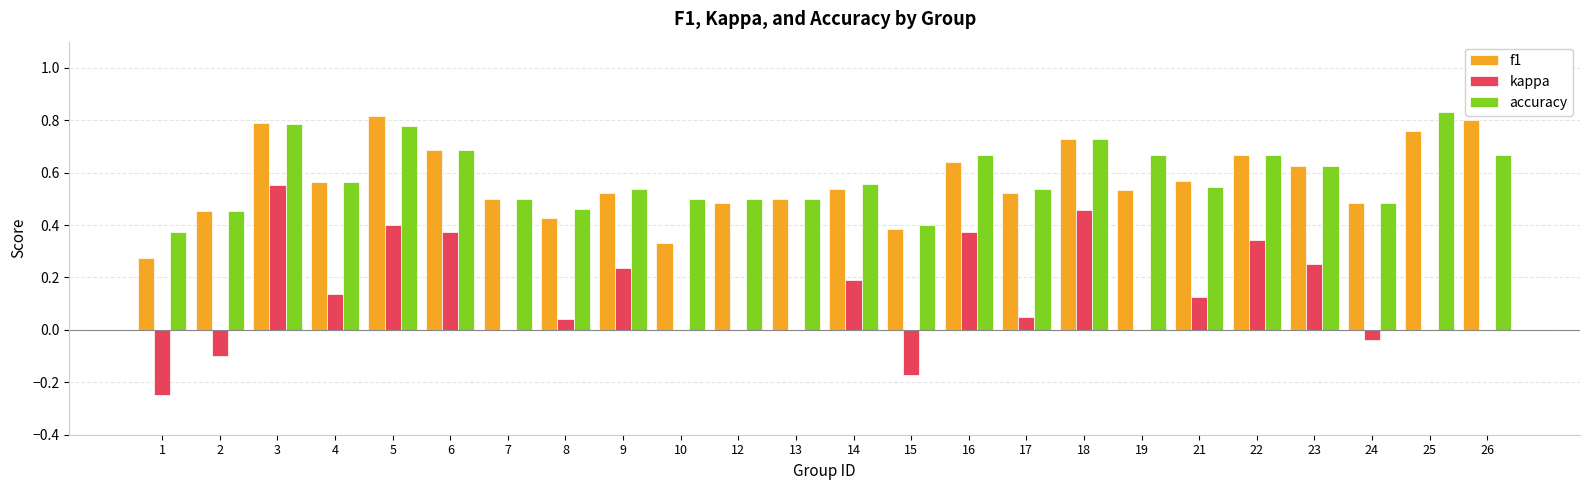

Between 10 and 15, which series saw the biggest shift?

kappa